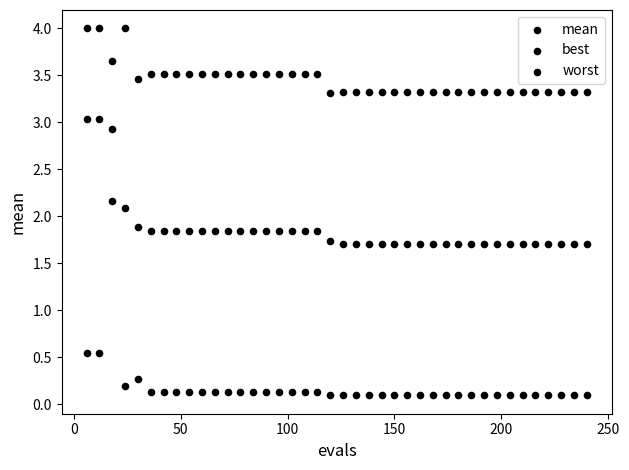

How many data points are displayed?

120